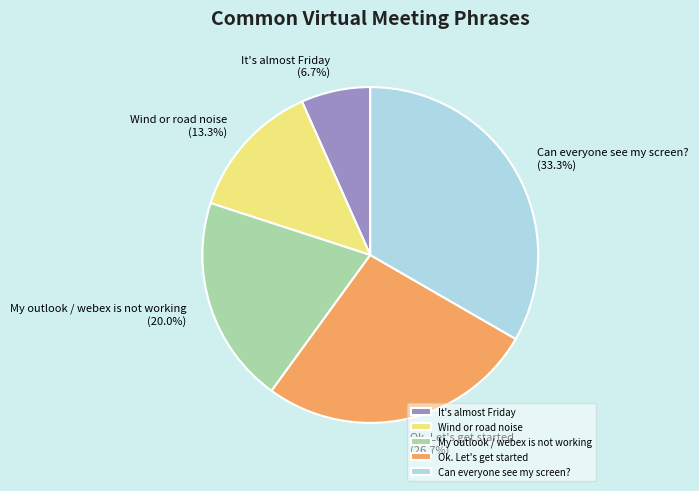

To the nearest percent, what is the combined percentage of My outlook / webex is not working and Ok. Let's get started?

47%